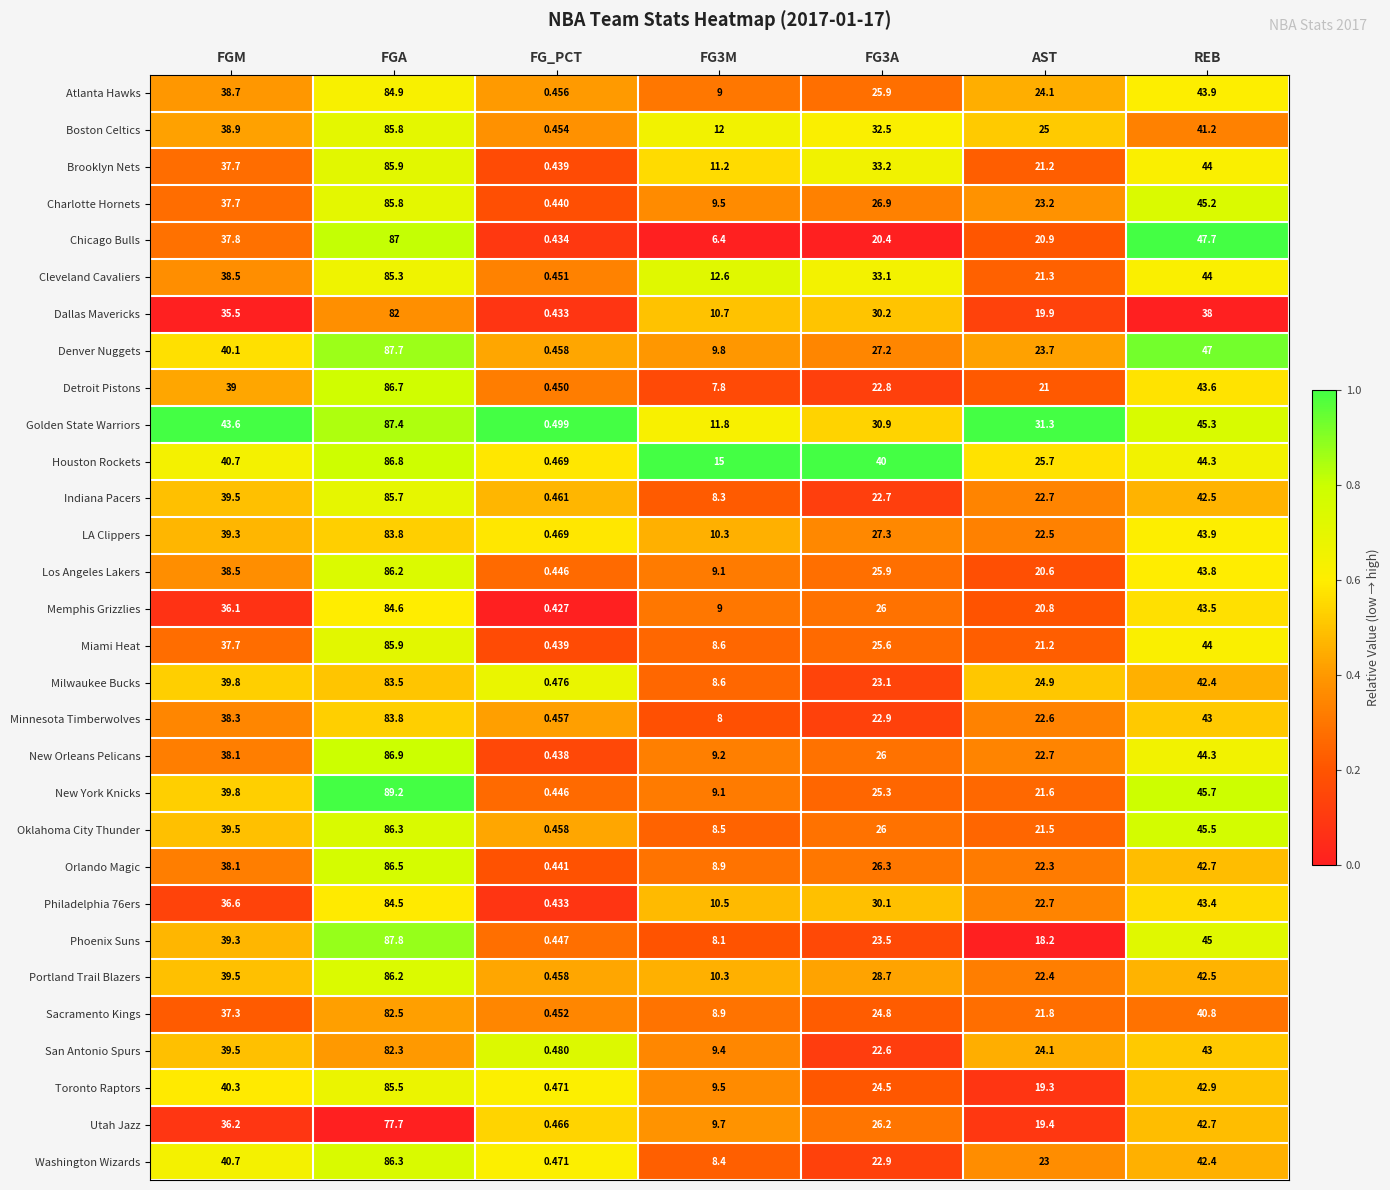

Which series has the largest total across all categories?

Houston Rockets